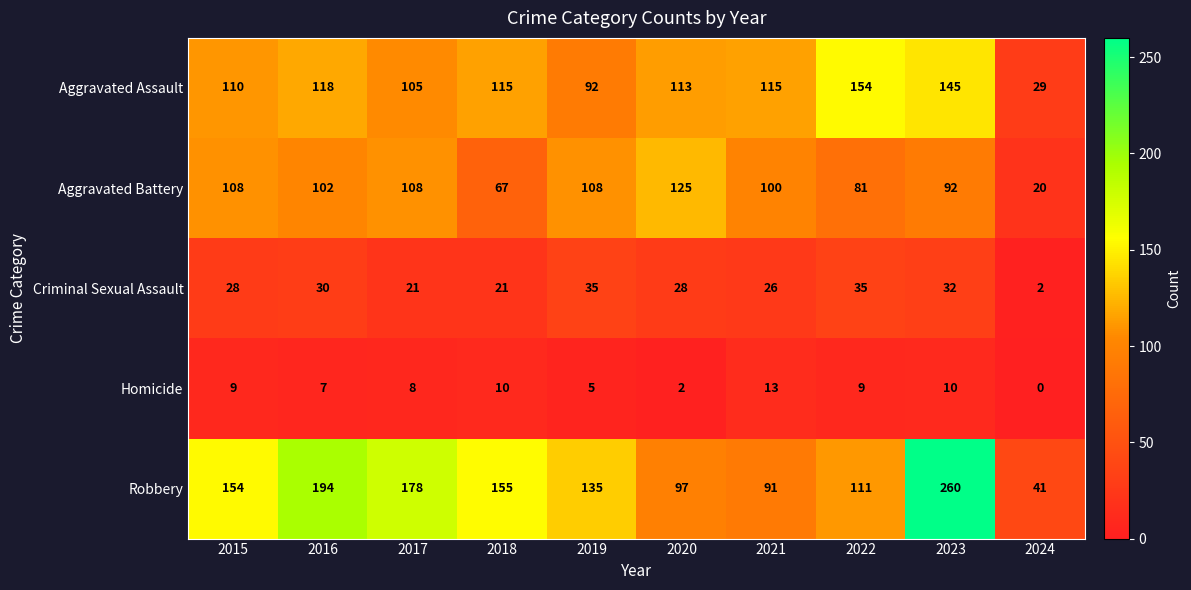

At 2018, list the series in order from smallest to largest.

Homicide, Criminal Sexual Assault, Aggravated Battery, Aggravated Assault, Robbery